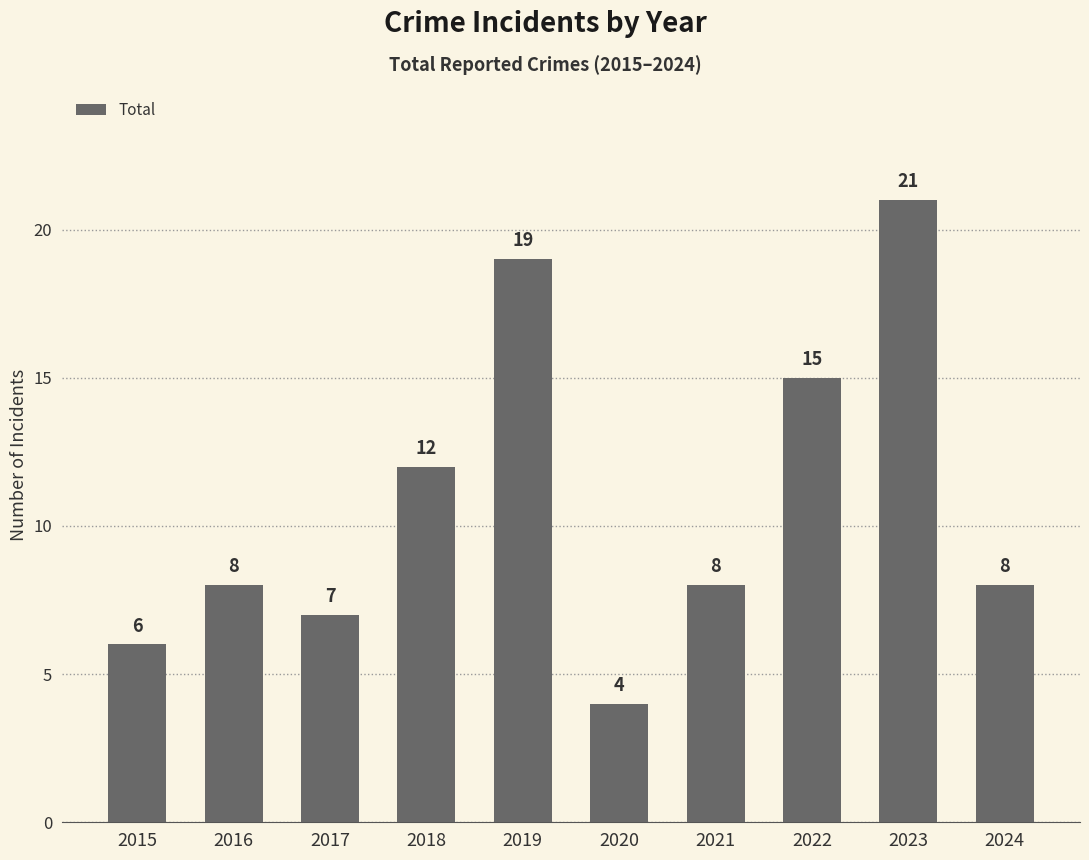

The value at 2022 is 21. True or false?

False